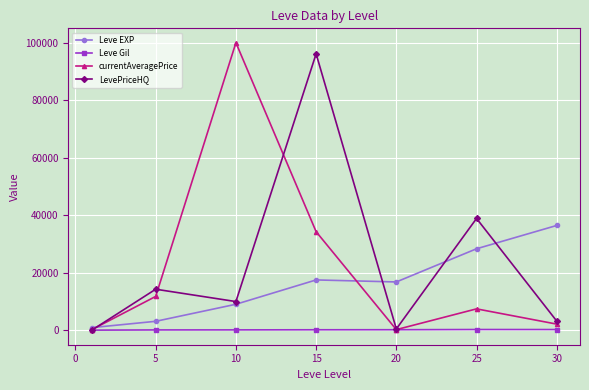

What is the smallest value displayed?

44.5